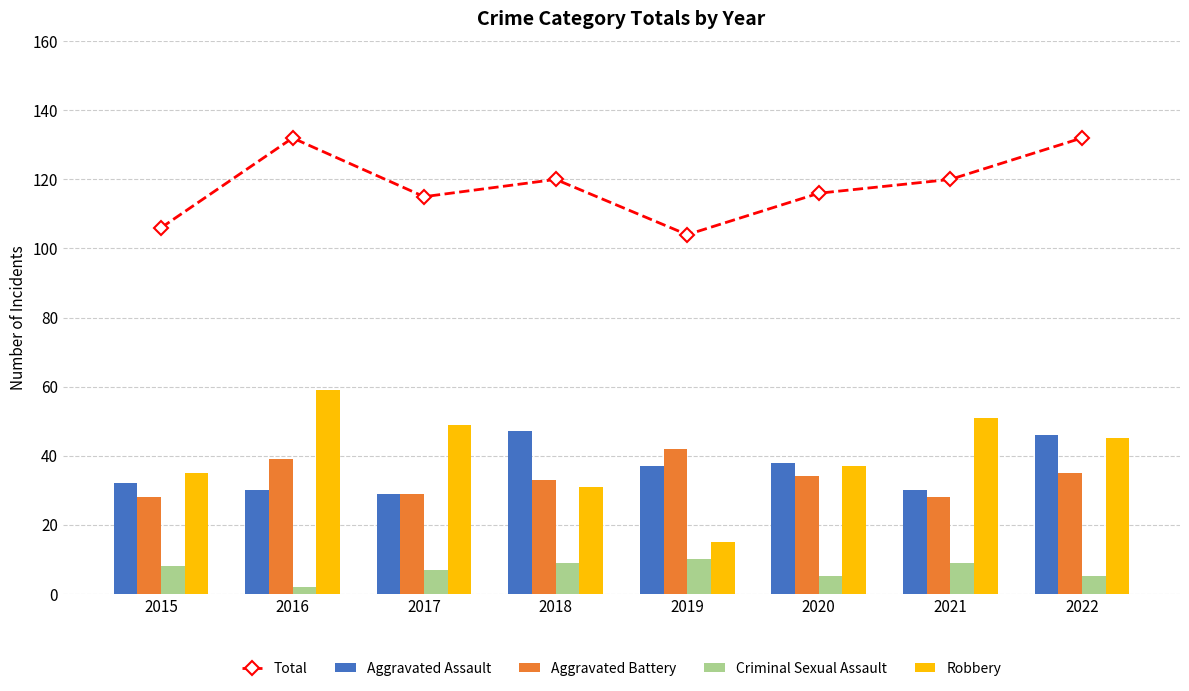

Which series has the largest total across all categories?

Total